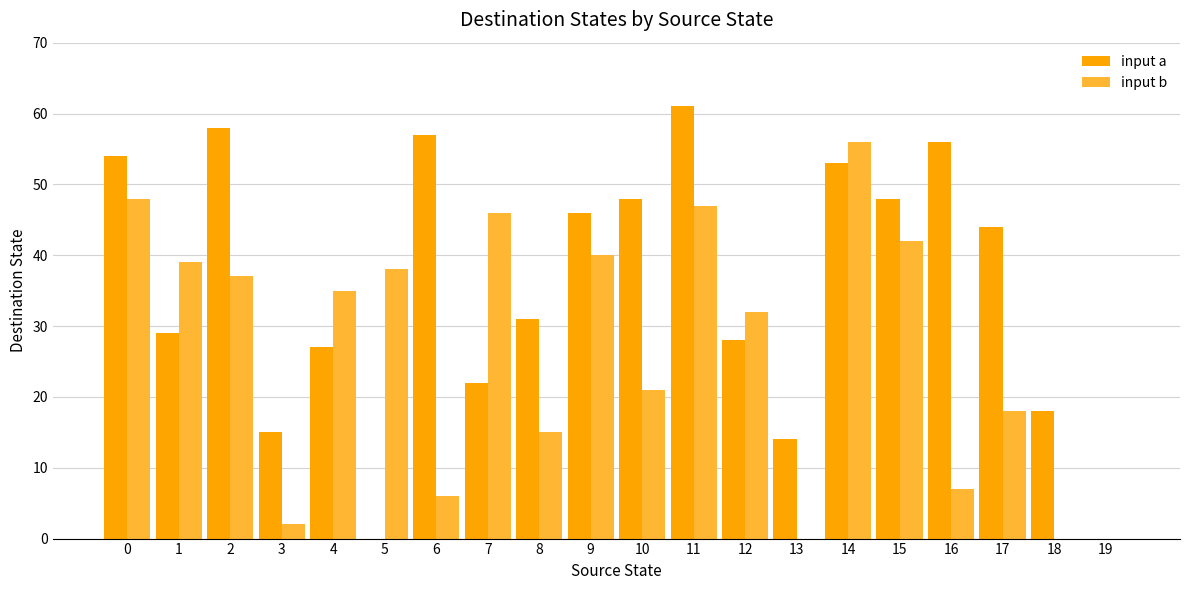

Which series changed the most between 8 and 13?

input a